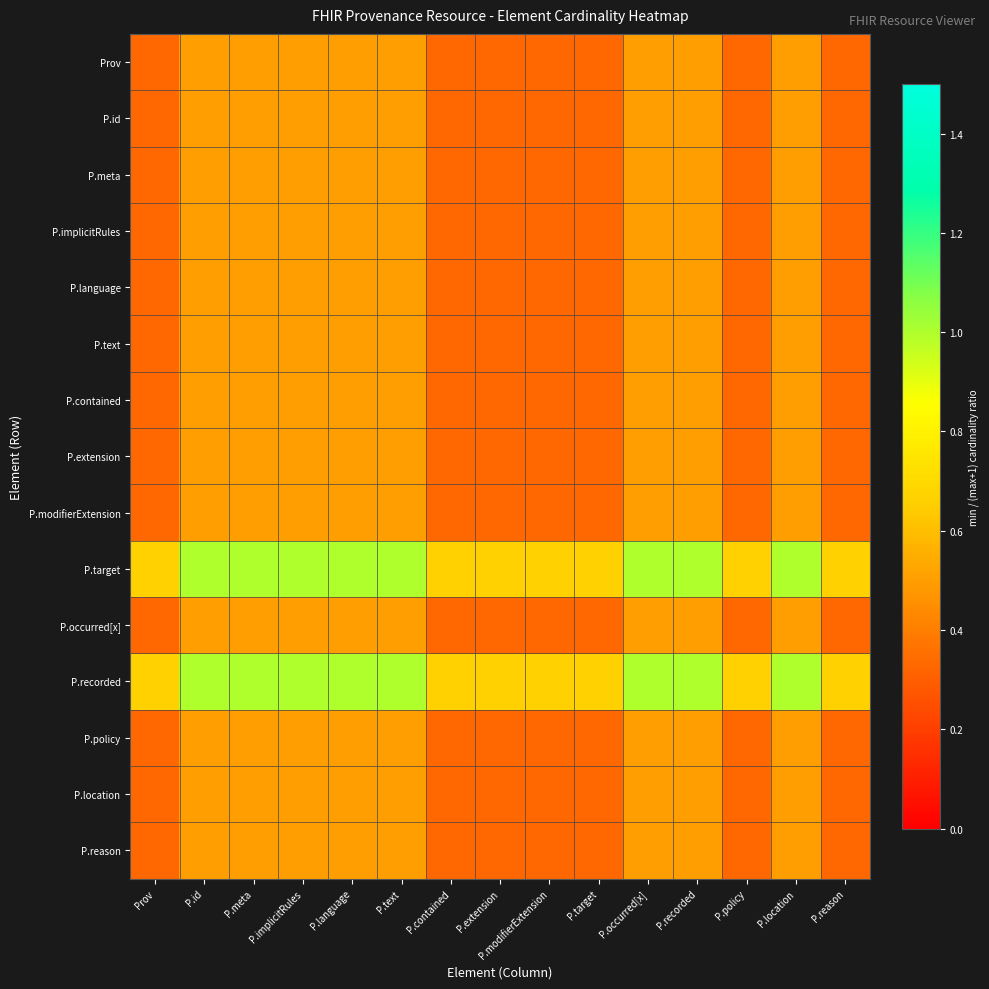

Reading right to left, transcribe all the data shown in this chart.

Prov: P.reason=0.3	P.location=0.5	P.policy=0.3	P.recorded=0.5	P.occurred[x]=0.5	P.target=0.3	P.modifierExtension=0.3	P.extension=0.3	P.contained=0.3	P.text=0.5	P.language=0.5	P.implicitRules=0.5	P.meta=0.5	P.id=0.5	Prov=0.3
P.id: P.reason=0.3	P.location=0.5	P.policy=0.3	P.recorded=0.5	P.occurred[x]=0.5	P.target=0.3	P.modifierExtension=0.3	P.extension=0.3	P.contained=0.3	P.text=0.5	P.language=0.5	P.implicitRules=0.5	P.meta=0.5	P.id=0.5	Prov=0.3
P.meta: P.reason=0.3	P.location=0.5	P.policy=0.3	P.recorded=0.5	P.occurred[x]=0.5	P.target=0.3	P.modifierExtension=0.3	P.extension=0.3	P.contained=0.3	P.text=0.5	P.language=0.5	P.implicitRules=0.5	P.meta=0.5	P.id=0.5	Prov=0.3
P.implicitRules: P.reason=0.3	P.location=0.5	P.policy=0.3	P.recorded=0.5	P.occurred[x]=0.5	P.target=0.3	P.modifierExtension=0.3	P.extension=0.3	P.contained=0.3	P.text=0.5	P.language=0.5	P.implicitRules=0.5	P.meta=0.5	P.id=0.5	Prov=0.3
P.language: P.reason=0.3	P.location=0.5	P.policy=0.3	P.recorded=0.5	P.occurred[x]=0.5	P.target=0.3	P.modifierExtension=0.3	P.extension=0.3	P.contained=0.3	P.text=0.5	P.language=0.5	P.implicitRules=0.5	P.meta=0.5	P.id=0.5	Prov=0.3
P.text: P.reason=0.3	P.location=0.5	P.policy=0.3	P.recorded=0.5	P.occurred[x]=0.5	P.target=0.3	P.modifierExtension=0.3	P.extension=0.3	P.contained=0.3	P.text=0.5	P.language=0.5	P.implicitRules=0.5	P.meta=0.5	P.id=0.5	Prov=0.3
P.contained: P.reason=0.3	P.location=0.5	P.policy=0.3	P.recorded=0.5	P.occurred[x]=0.5	P.target=0.3	P.modifierExtension=0.3	P.extension=0.3	P.contained=0.3	P.text=0.5	P.language=0.5	P.implicitRules=0.5	P.meta=0.5	P.id=0.5	Prov=0.3
P.extension: P.reason=0.3	P.location=0.5	P.policy=0.3	P.recorded=0.5	P.occurred[x]=0.5	P.target=0.3	P.modifierExtension=0.3	P.extension=0.3	P.contained=0.3	P.text=0.5	P.language=0.5	P.implicitRules=0.5	P.meta=0.5	P.id=0.5	Prov=0.3
P.modifierExtension: P.reason=0.3	P.location=0.5	P.policy=0.3	P.recorded=0.5	P.occurred[x]=0.5	P.target=0.3	P.modifierExtension=0.3	P.extension=0.3	P.contained=0.3	P.text=0.5	P.language=0.5	P.implicitRules=0.5	P.meta=0.5	P.id=0.5	Prov=0.3
P.target: P.reason=0.7	P.location=1.0	P.policy=0.7	P.recorded=1.0	P.occurred[x]=1.0	P.target=0.7	P.modifierExtension=0.7	P.extension=0.7	P.contained=0.7	P.text=1.0	P.language=1.0	P.implicitRules=1.0	P.meta=1.0	P.id=1.0	Prov=0.7
P.occurred[x]: P.reason=0.3	P.location=0.5	P.policy=0.3	P.recorded=0.5	P.occurred[x]=0.5	P.target=0.3	P.modifierExtension=0.3	P.extension=0.3	P.contained=0.3	P.text=0.5	P.language=0.5	P.implicitRules=0.5	P.meta=0.5	P.id=0.5	Prov=0.3
P.recorded: P.reason=0.7	P.location=1.0	P.policy=0.7	P.recorded=1.0	P.occurred[x]=1.0	P.target=0.7	P.modifierExtension=0.7	P.extension=0.7	P.contained=0.7	P.text=1.0	P.language=1.0	P.implicitRules=1.0	P.meta=1.0	P.id=1.0	Prov=0.7
P.policy: P.reason=0.3	P.location=0.5	P.policy=0.3	P.recorded=0.5	P.occurred[x]=0.5	P.target=0.3	P.modifierExtension=0.3	P.extension=0.3	P.contained=0.3	P.text=0.5	P.language=0.5	P.implicitRules=0.5	P.meta=0.5	P.id=0.5	Prov=0.3
P.location: P.reason=0.3	P.location=0.5	P.policy=0.3	P.recorded=0.5	P.occurred[x]=0.5	P.target=0.3	P.modifierExtension=0.3	P.extension=0.3	P.contained=0.3	P.text=0.5	P.language=0.5	P.implicitRules=0.5	P.meta=0.5	P.id=0.5	Prov=0.3
P.reason: P.reason=0.3	P.location=0.5	P.policy=0.3	P.recorded=0.5	P.occurred[x]=0.5	P.target=0.3	P.modifierExtension=0.3	P.extension=0.3	P.contained=0.3	P.text=0.5	P.language=0.5	P.implicitRules=0.5	P.meta=0.5	P.id=0.5	Prov=0.3